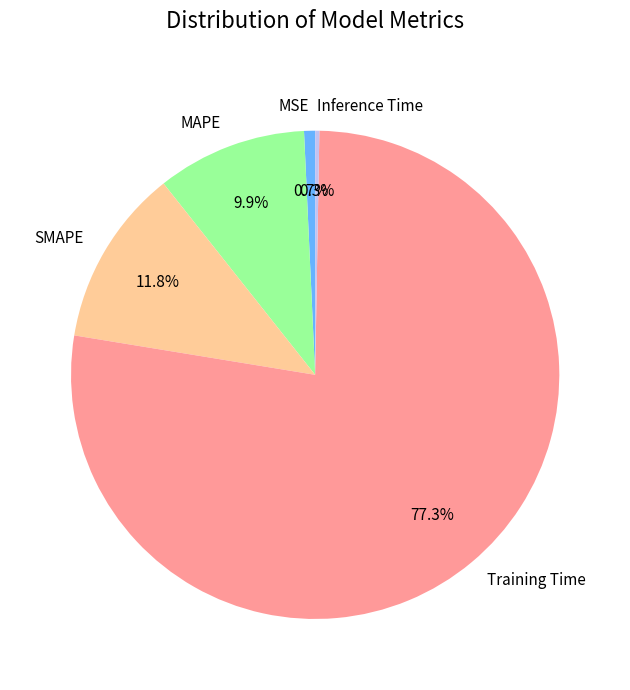

Is Training Time the majority of the pie?

Yes